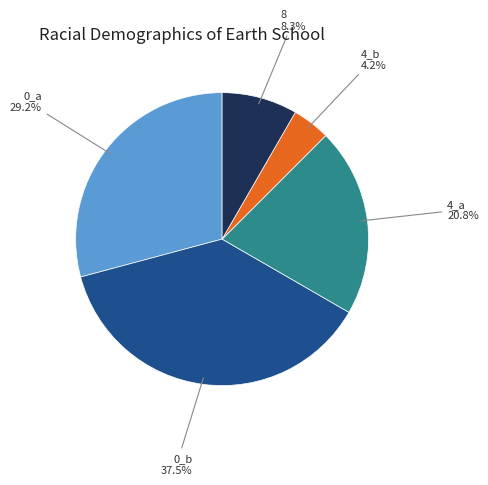

How many slices are in this pie chart?

5